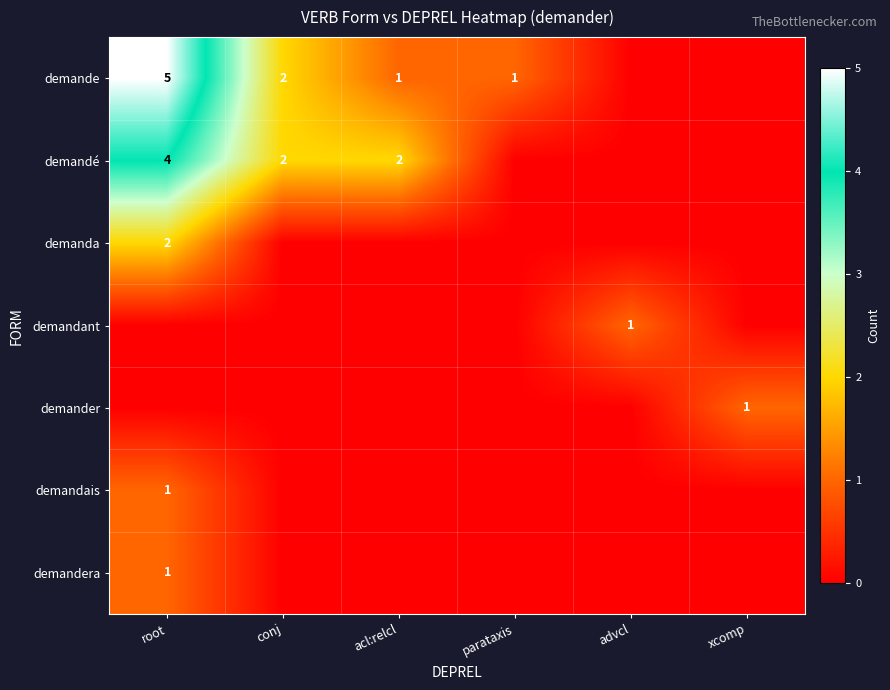

Is it true that demandé equals 4 at conj?

False